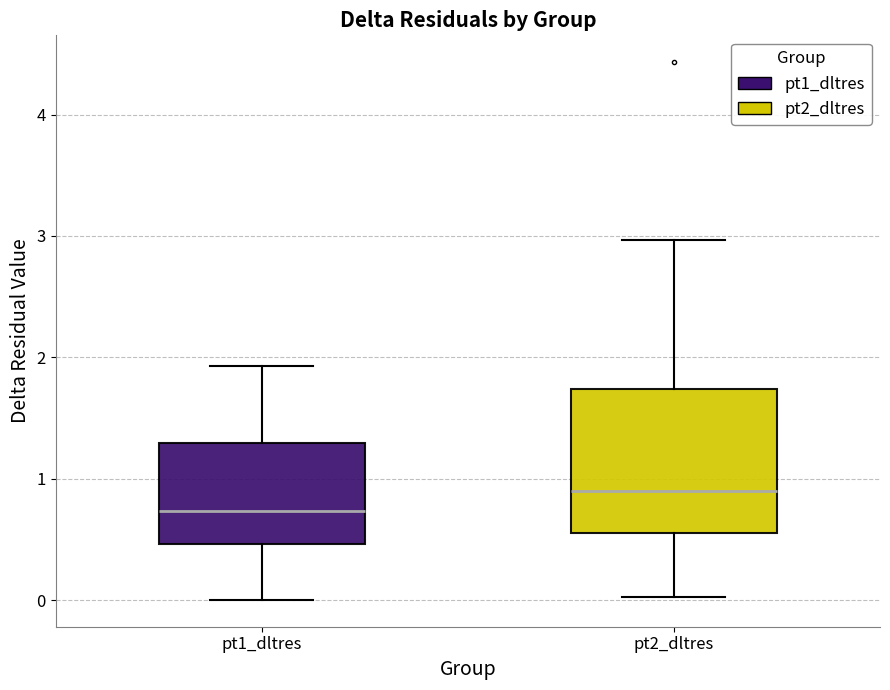

Which box has the highest median line?

pt2_dltres